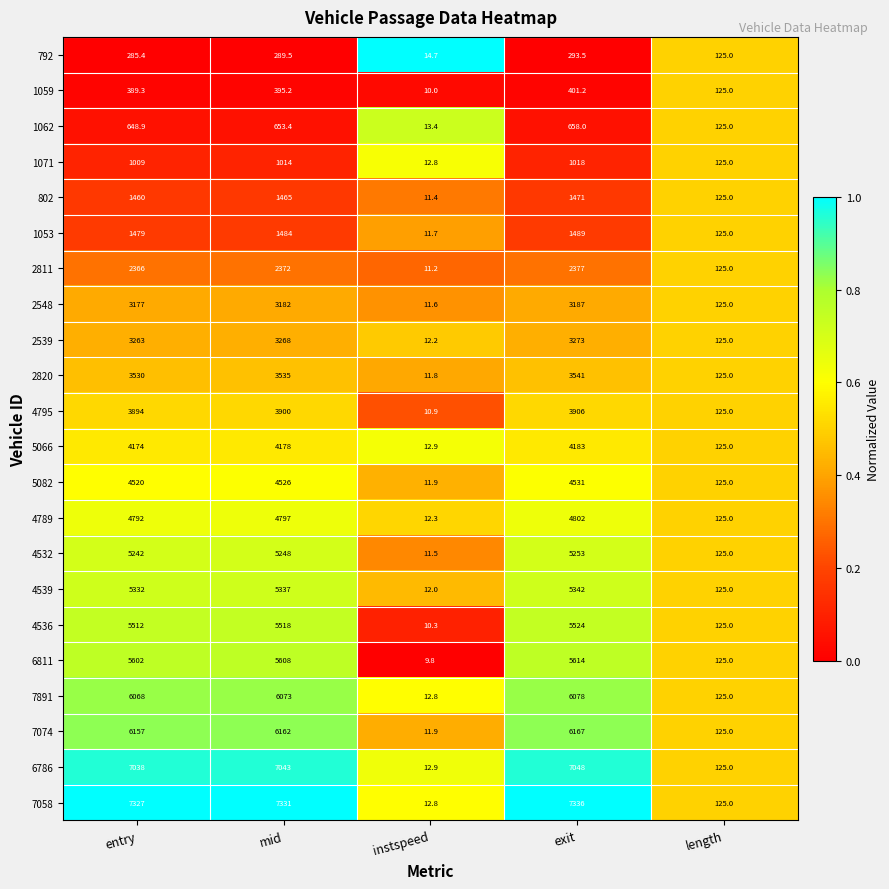

What is the difference between the second highest and second lowest values in the 5082 series?

4401.0